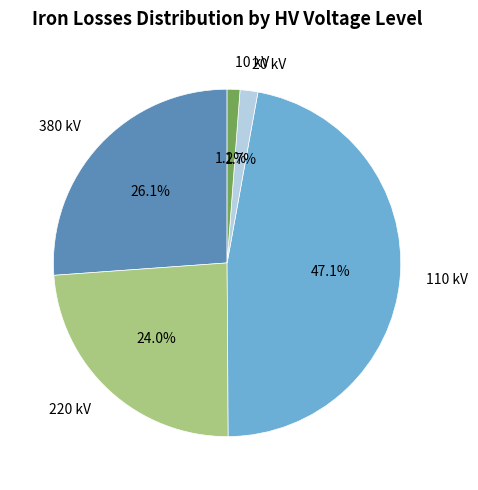

Which category has the biggest portion of the pie?

110 kV